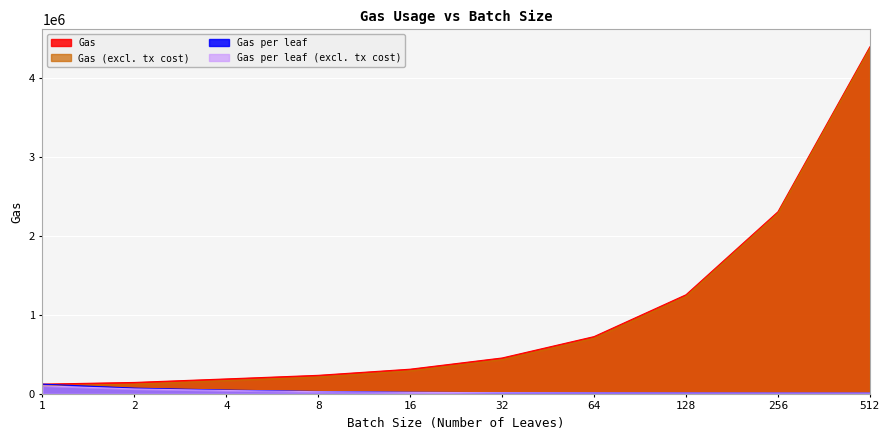

True or false: Gas (excl. tx cost) has a value of 443283.1 at 64.

False